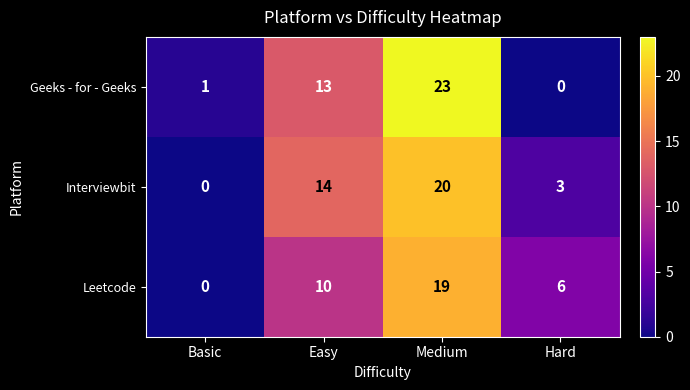

Is it true that Leetcode equals 19 at Medium?

True